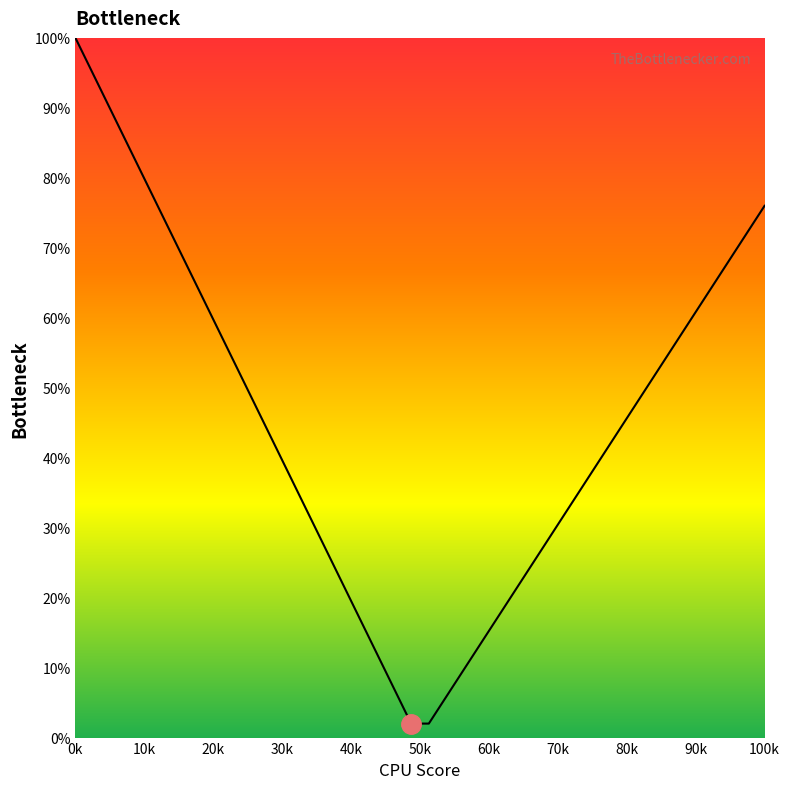

What is the difference between the maximum and minimum values?

98.0